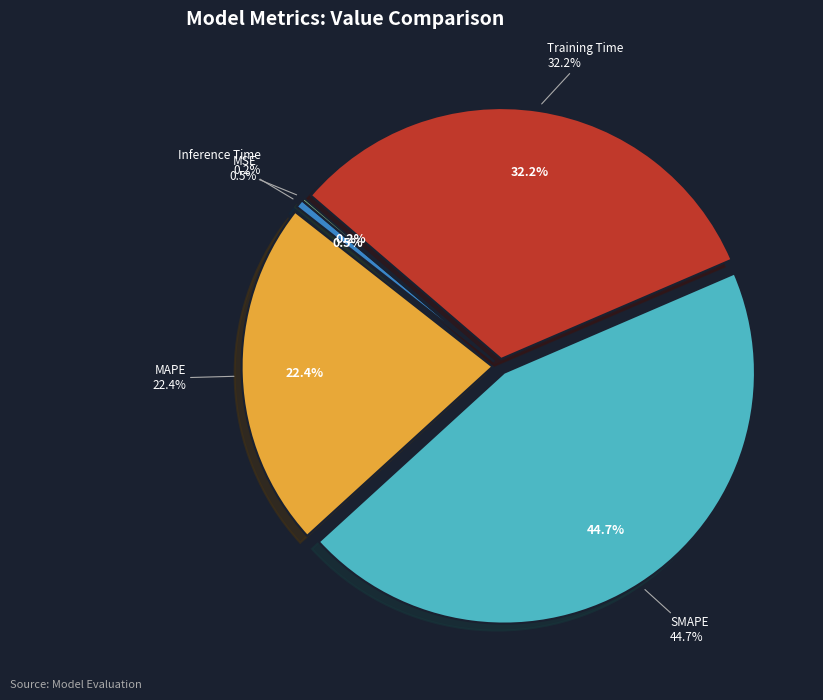

How much of the chart is everything except Training Time?

67.8%